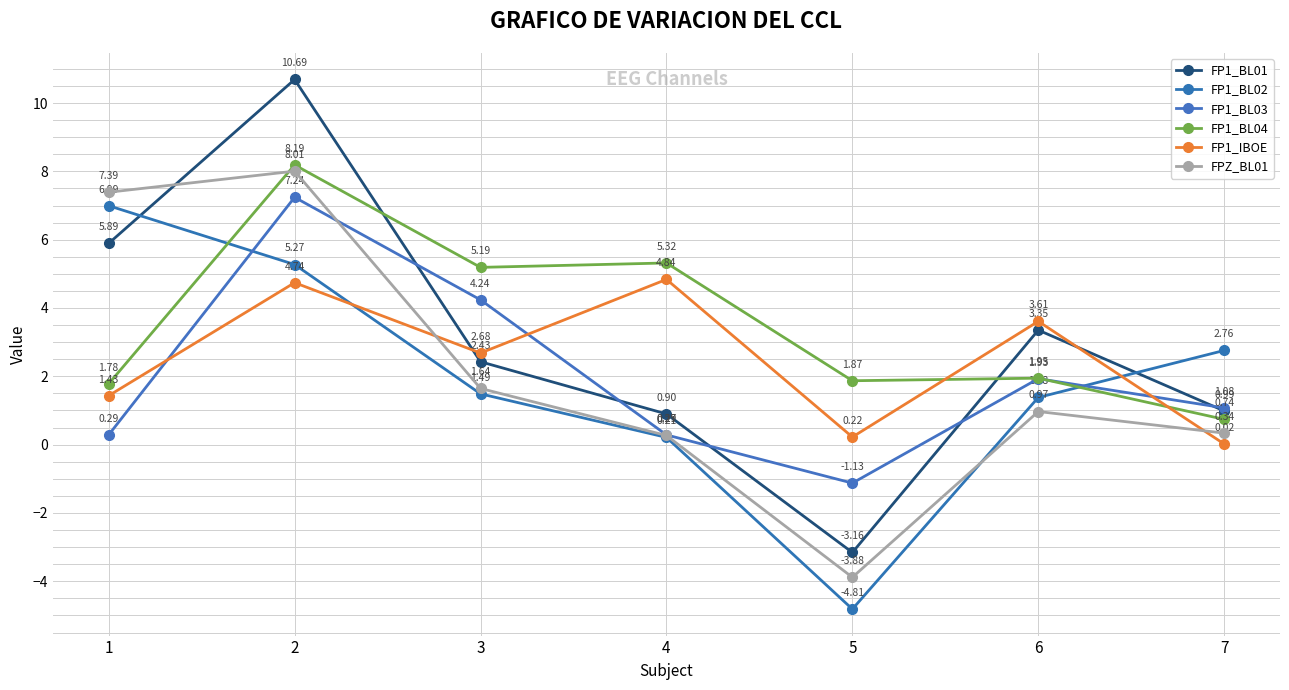

List the labels in order of FP1_BL03 value, smallest first.

5, 4, 1, 7, 6, 3, 2